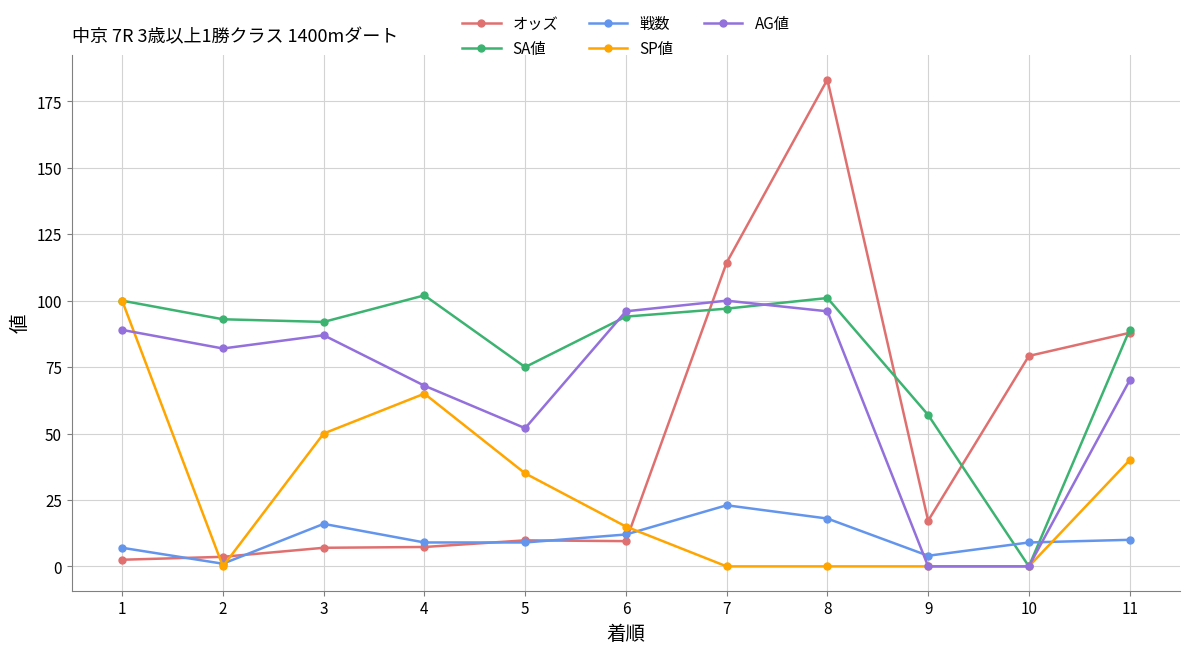

List the series in order of their overall mean, highest first.

SA値, AG値, オッズ, SP値, 戦数